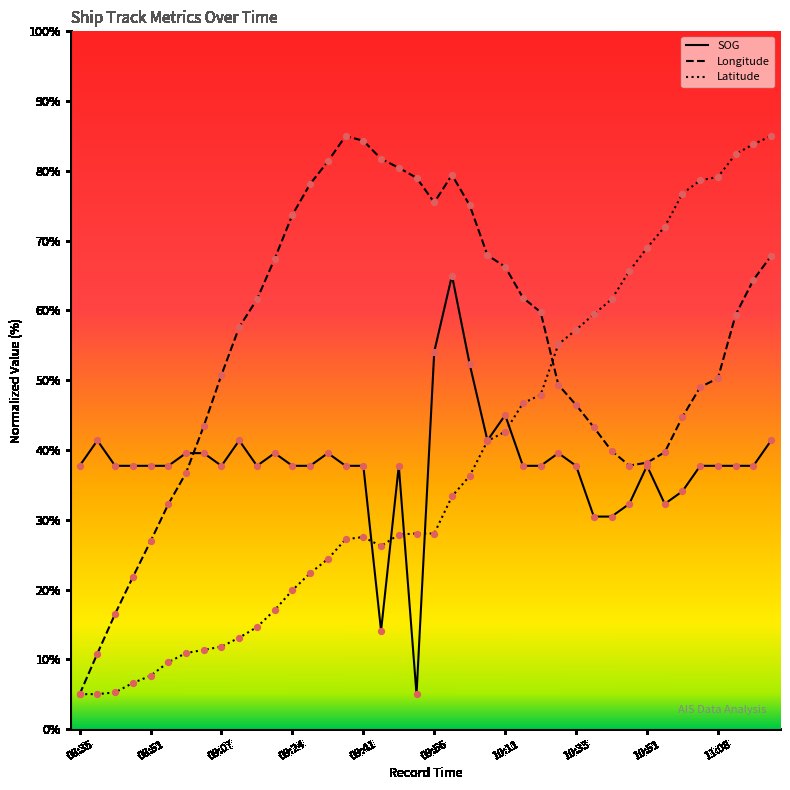

At how many categories does at least one series exceed 73?

17